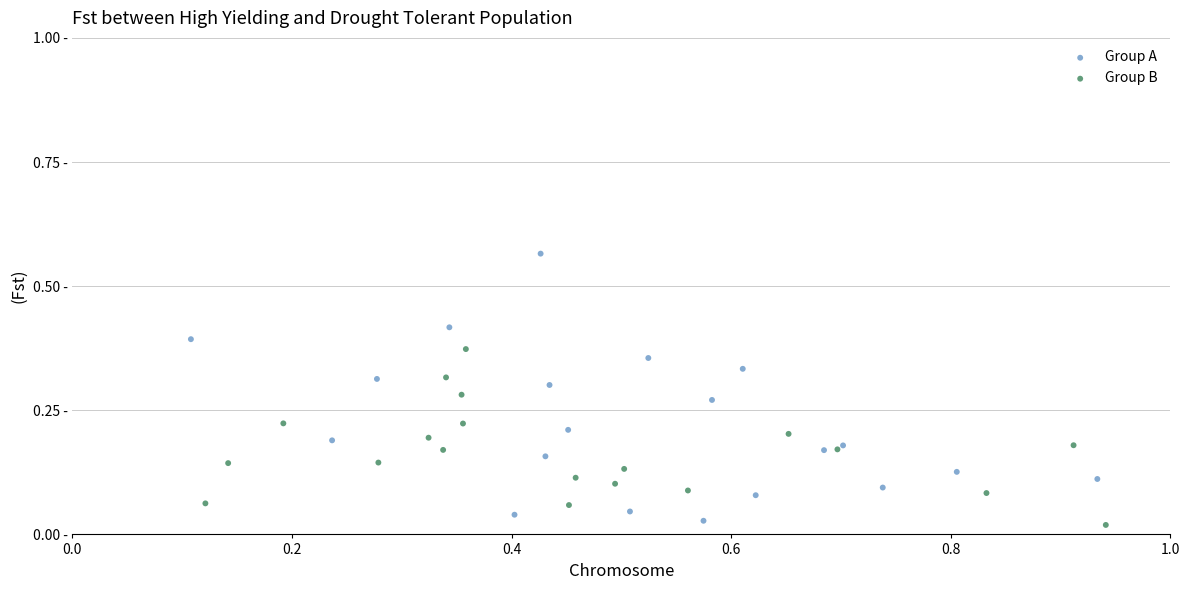

What are all the series names shown in the legend?

Group A, Group B